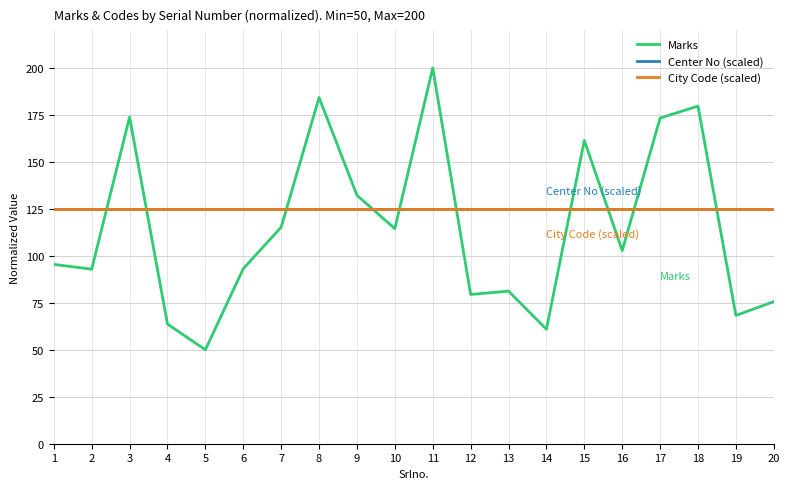

Is this an area chart (filled region under the line)?

No